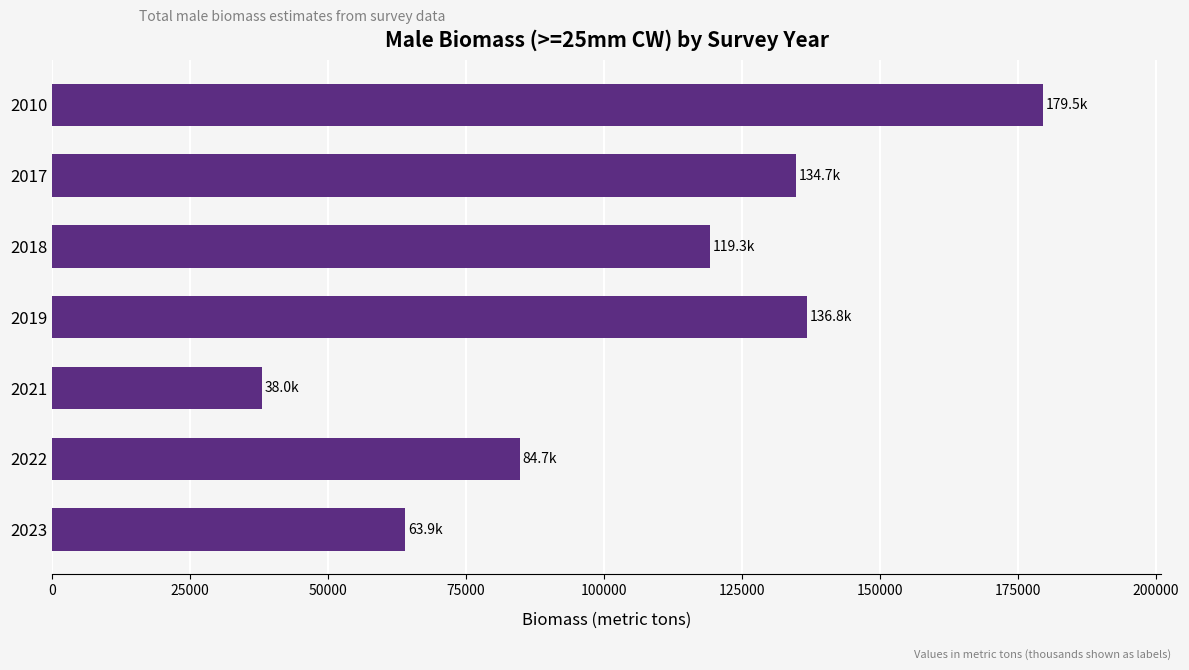

The value at 2017 is 134745.9. True or false?

True